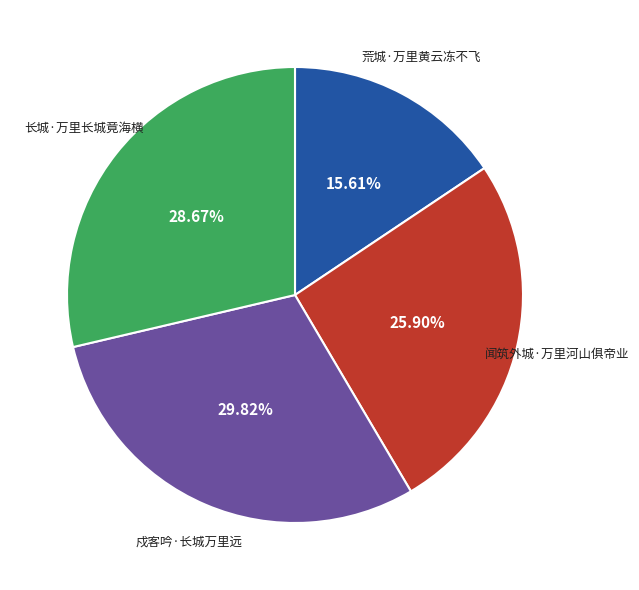

Which has a higher value, 戍客吟·长城万里远 or 闻筑外城·万里河山俱帝业?

戍客吟·长城万里远